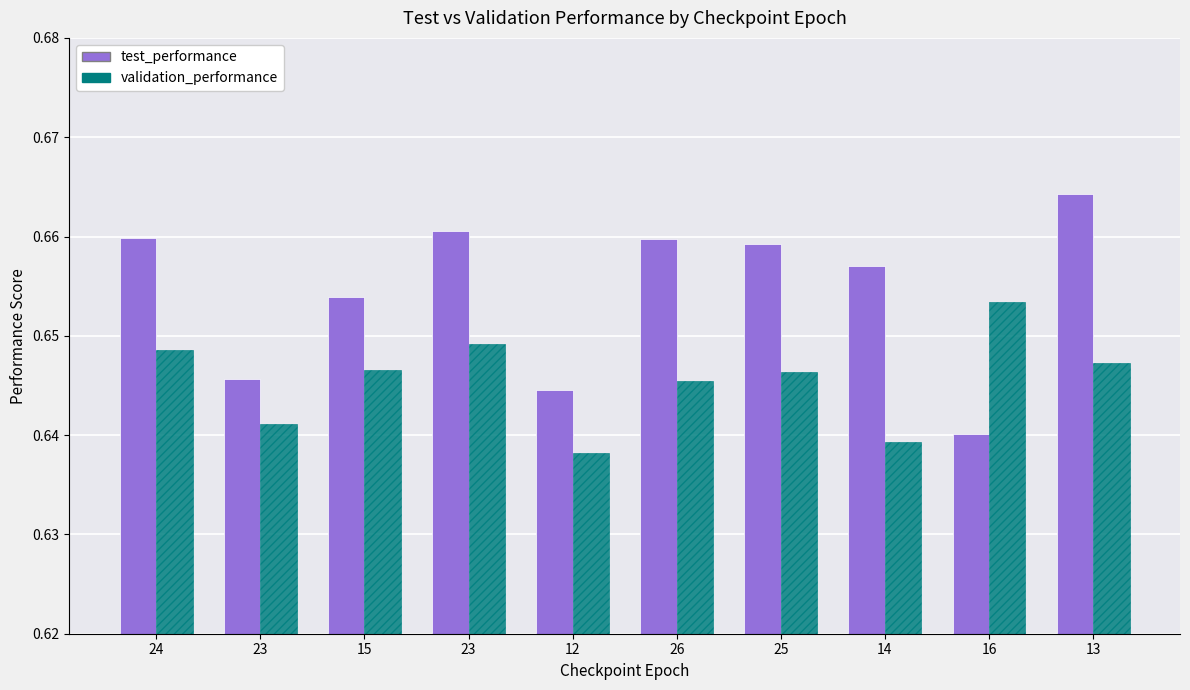

How many series are shown in this chart?

2